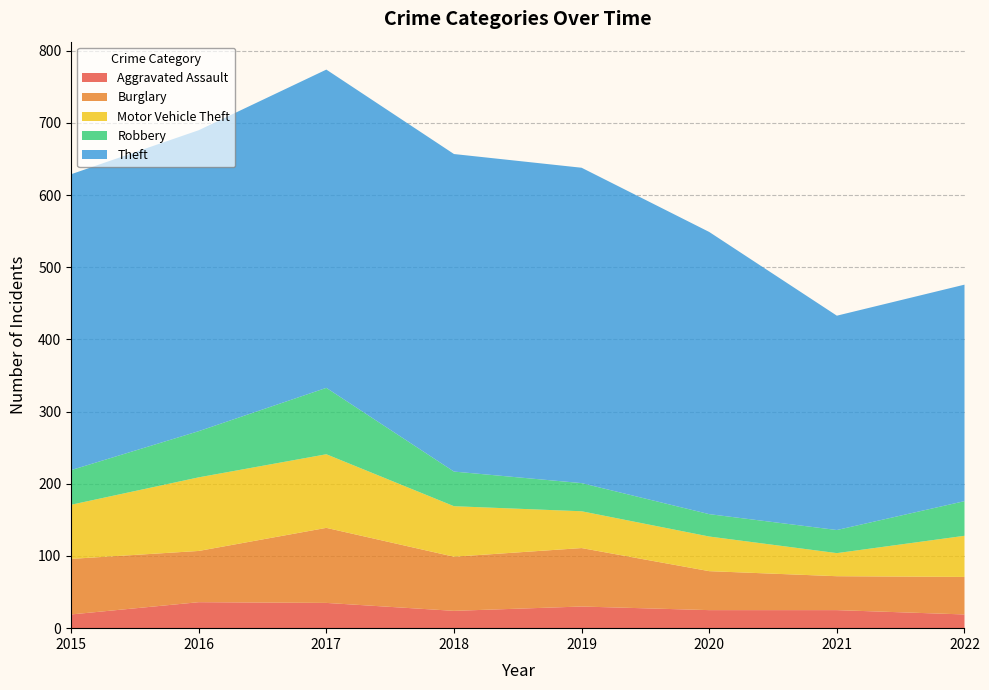

Reading right to left, transcribe all the data shown in this chart.

Aggravated Assault: 19	25	25	30	24	35	36	19
Burglary: 52	47	54	81	75	104	71	77
Motor Vehicle Theft: 57	32	48	51	70	102	102	75
Robbery: 48	32	31	39	48	92	64	48
Theft: 300	297	391	437	440	441	417	410